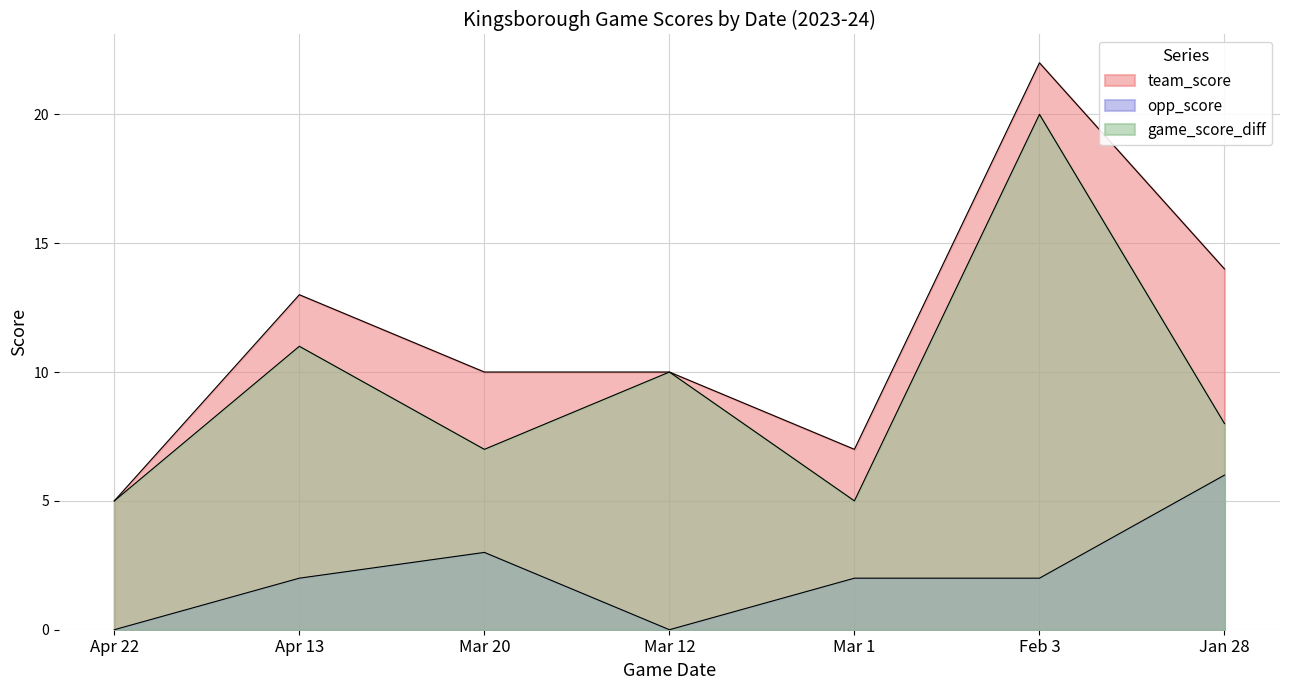

What is the average value of the team_score series?

12